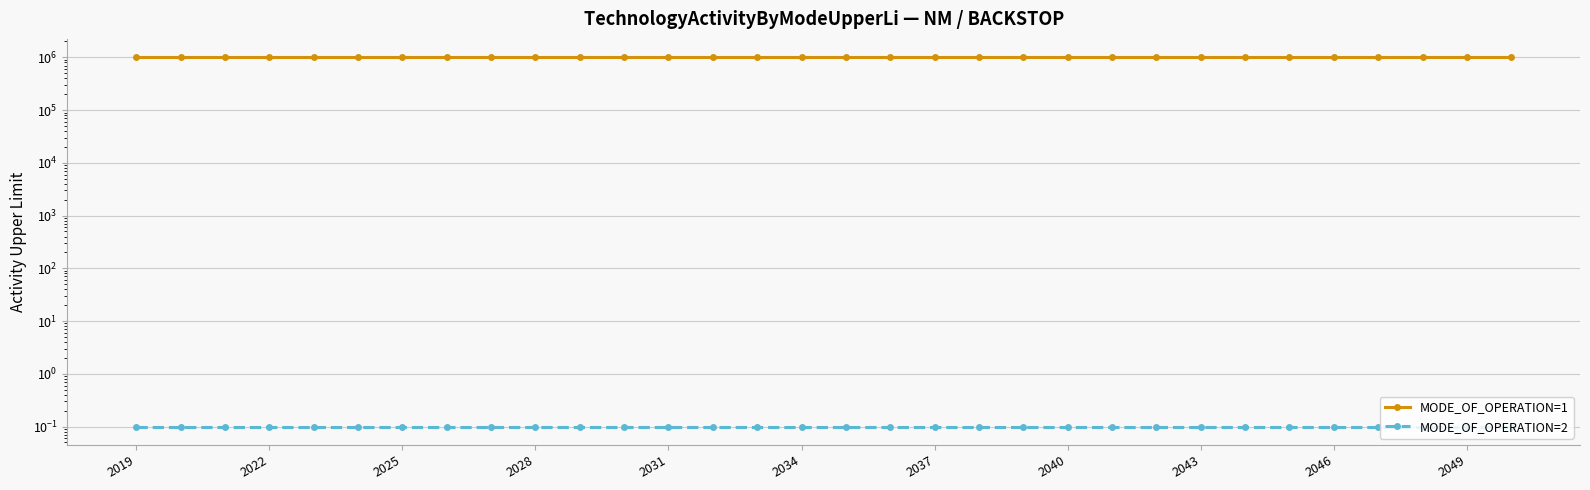

What is the approximate value of MODE_OF_OPERATION=2 at 2040?

0.1